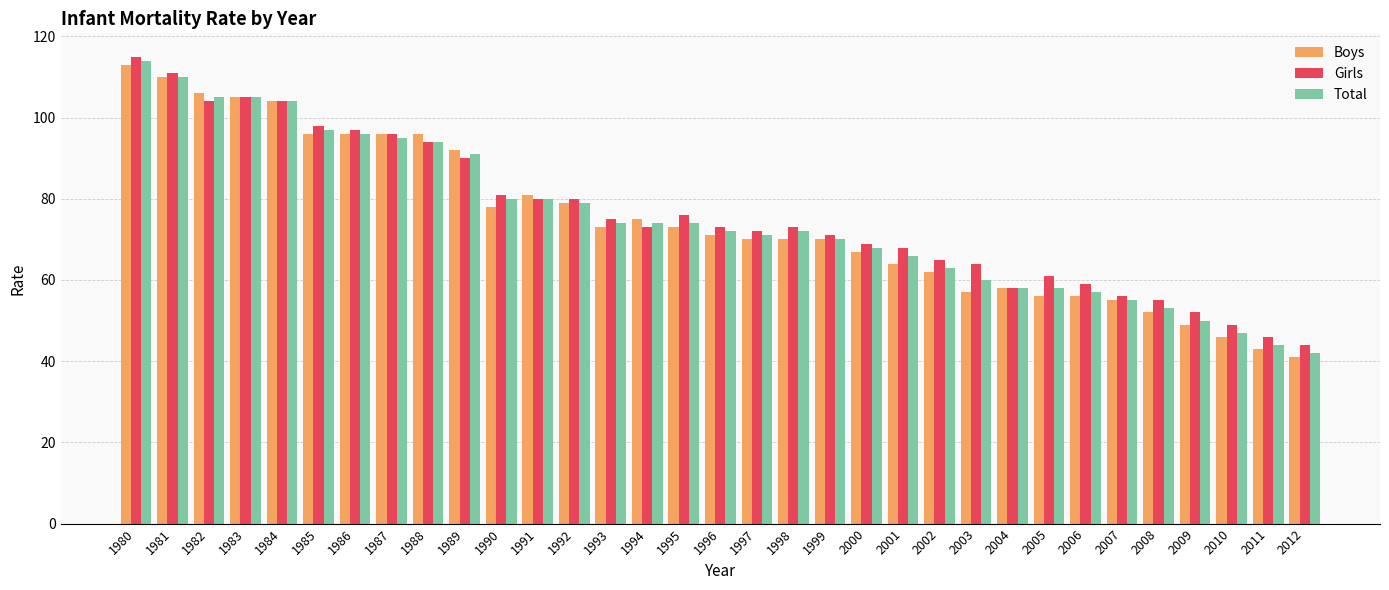

At how many categories does at least one series exceed 62?

24